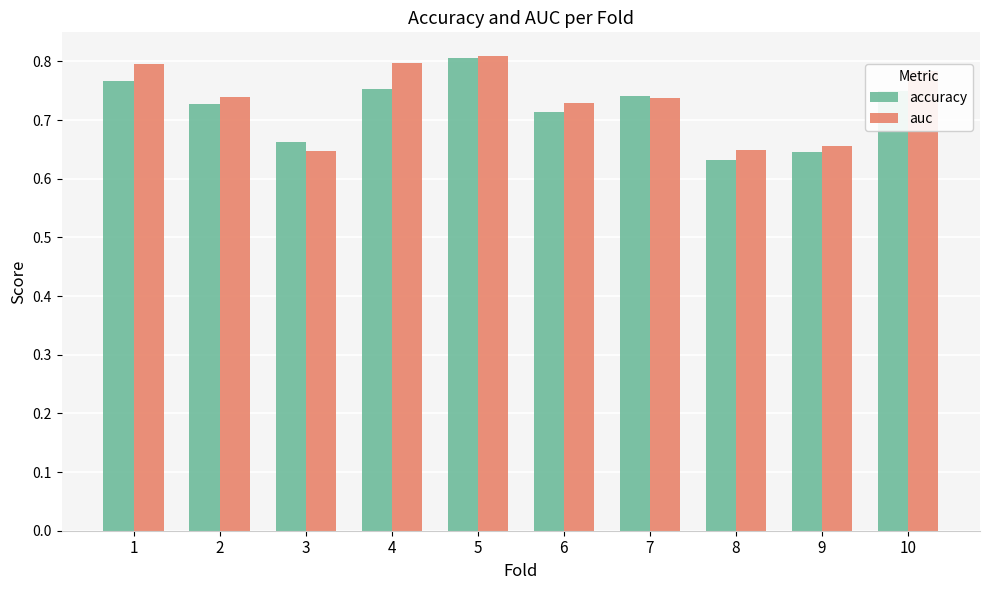

Count the accuracy values in the range 0 to 1.

10